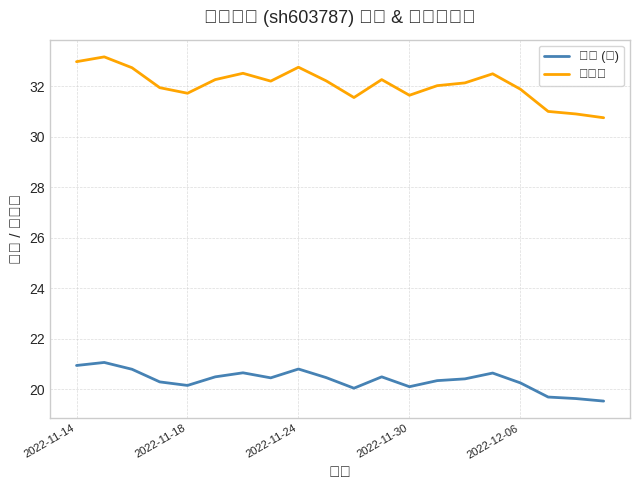

True or false: 价格 (元) and 市盈率 cross at least once.

False